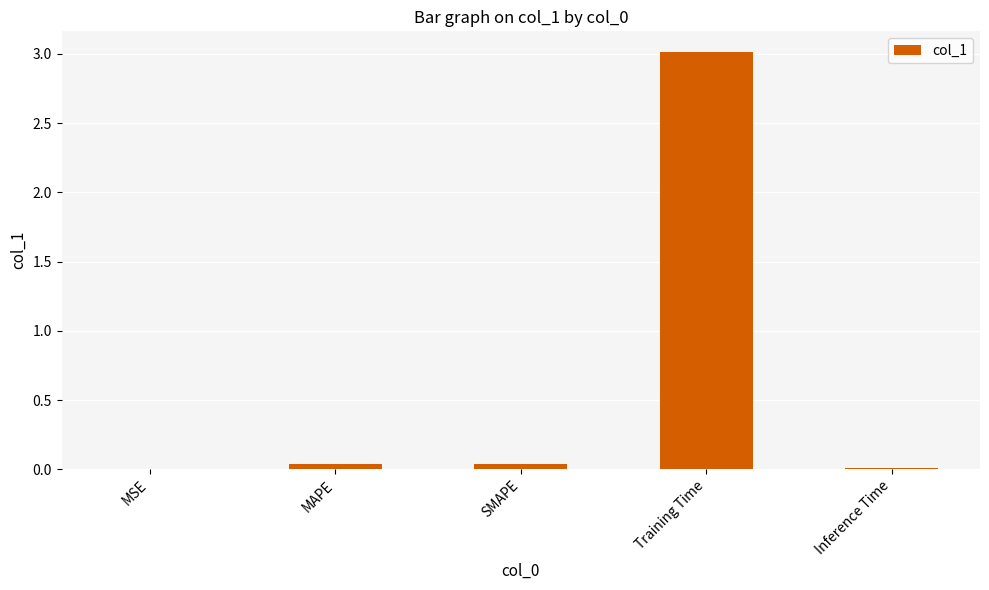

Are the bars horizontal?

No